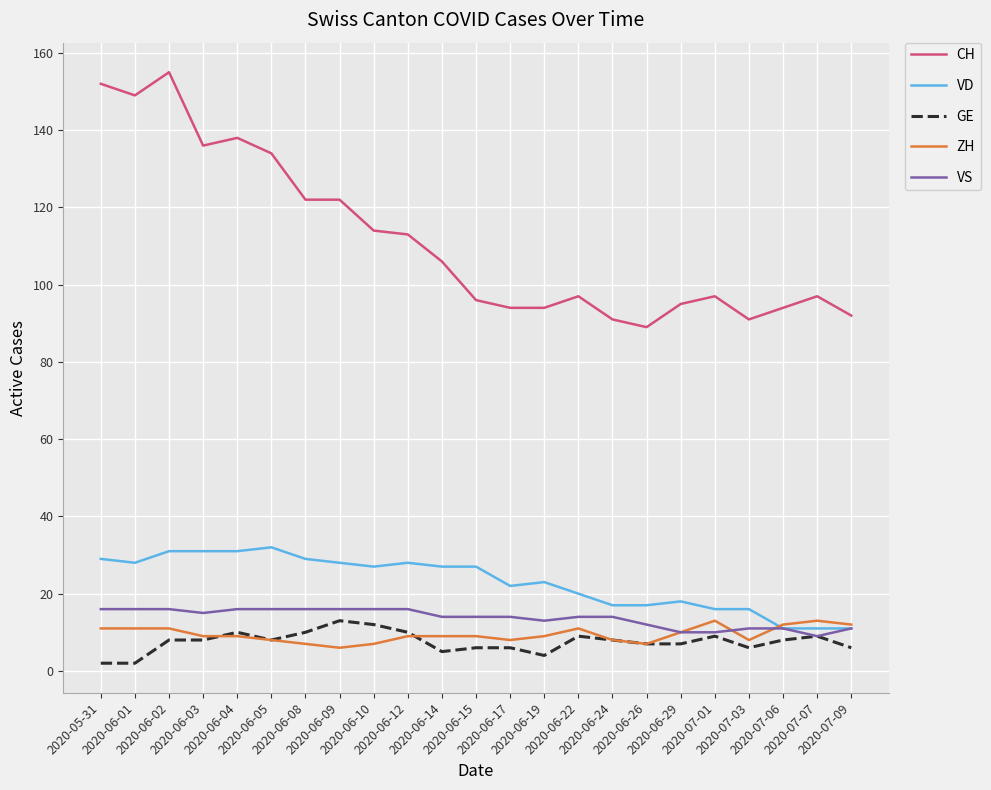

What is the lowest value of the VD series?

11